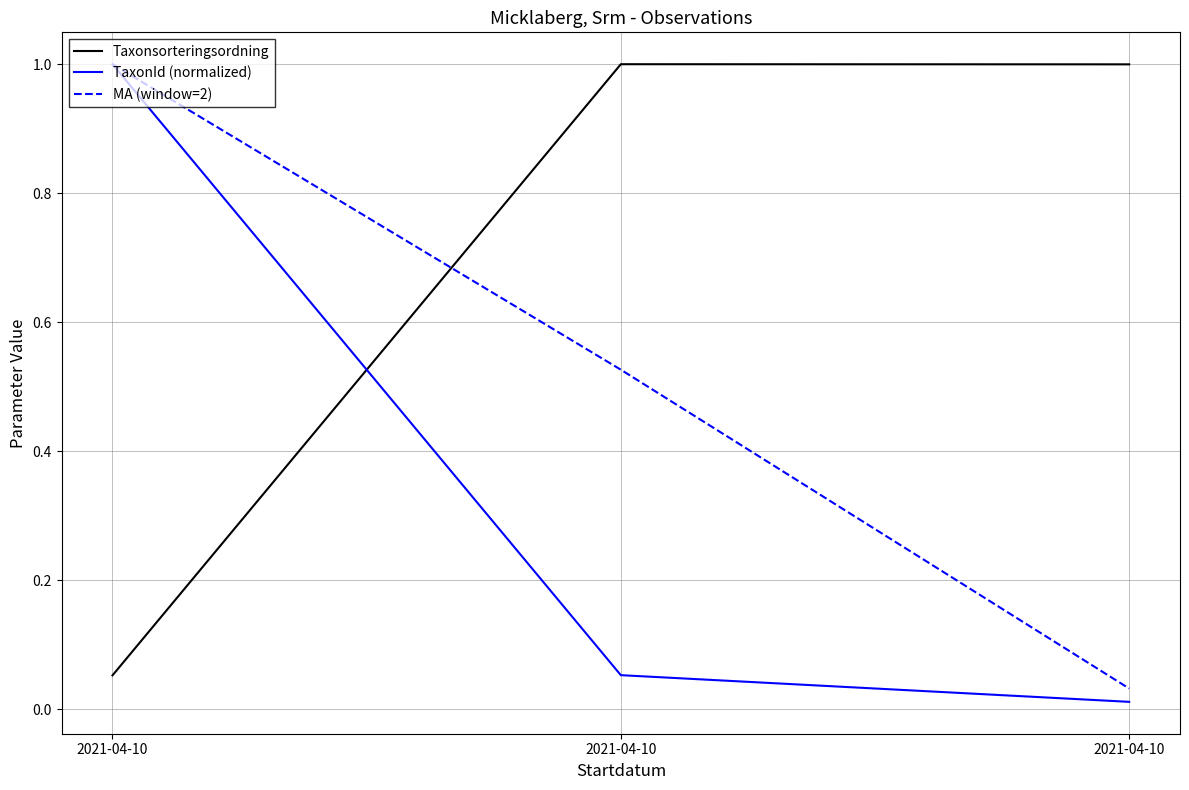

Count the number of categories in the chart.

3